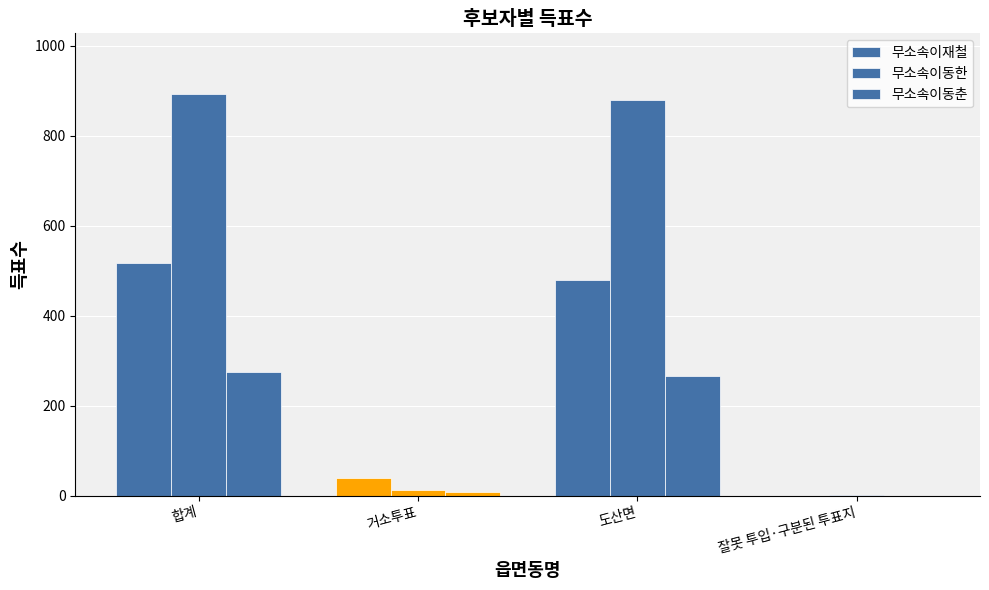

How many groups of bars are there?

4